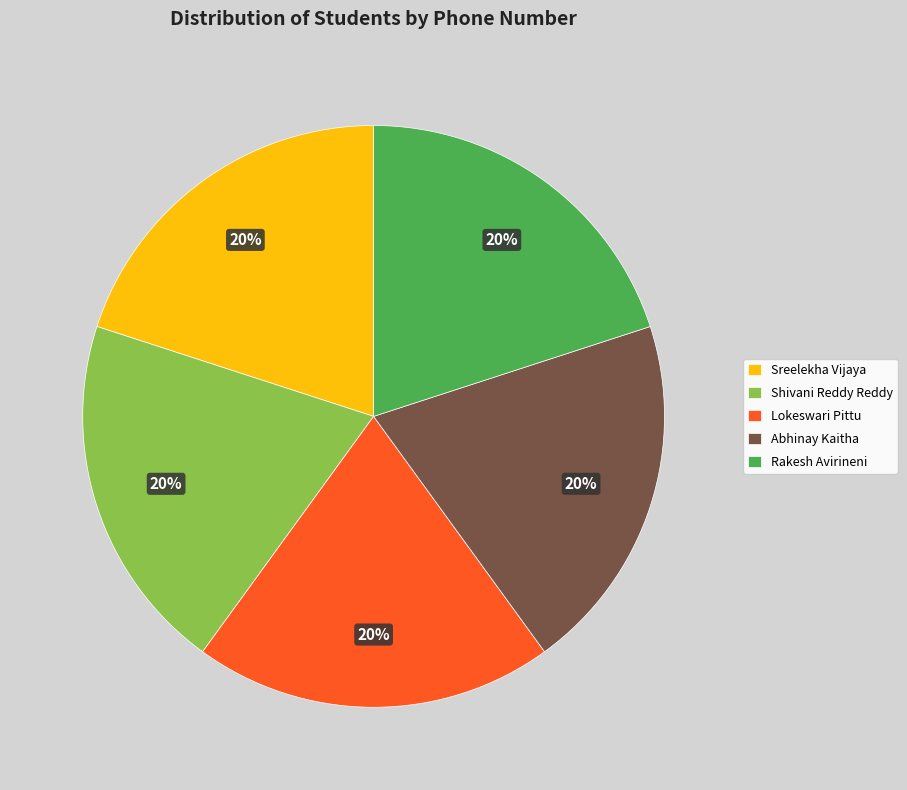

Is it true that Abhinay Kaitha is 7% of the pie?

False